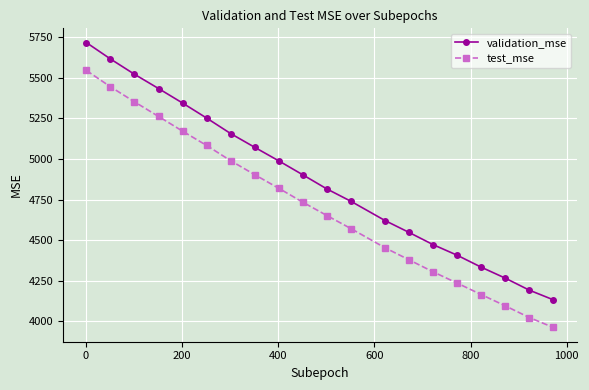

What is the highest value of the test_mse series?

5544.9